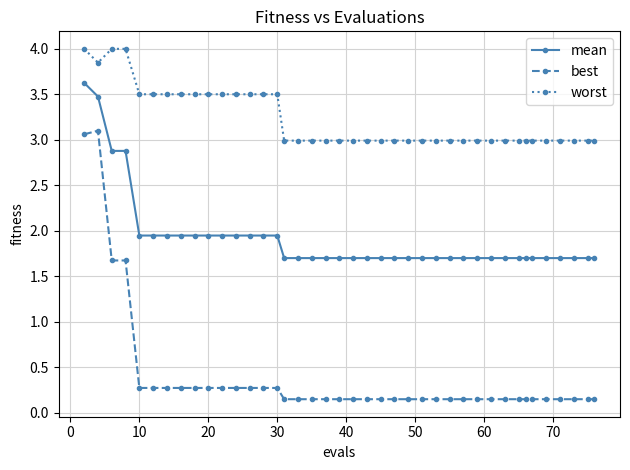

True or false: mean and worst intersect in this chart.

False